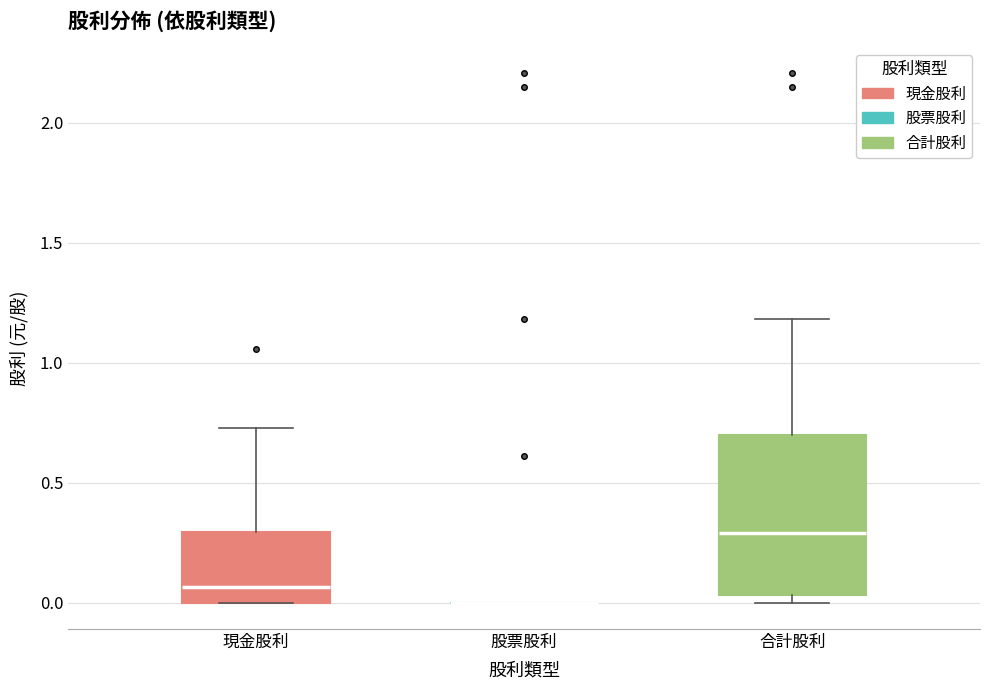

Where does the median line of the box for 合計股利 sit on the y-axis? The values are not printed on the chart, so give them approximately, as read against the axis.

0.30